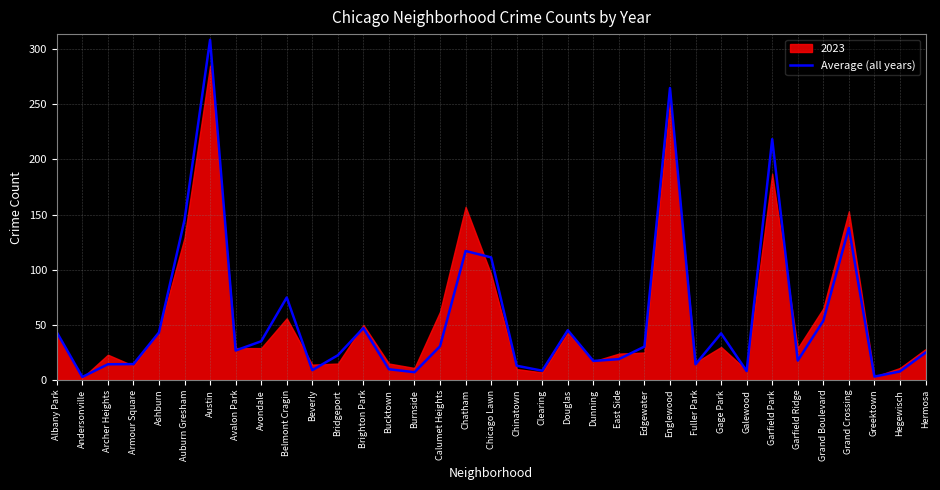

What is the label of the 32nd point from the left?

Grand Crossing